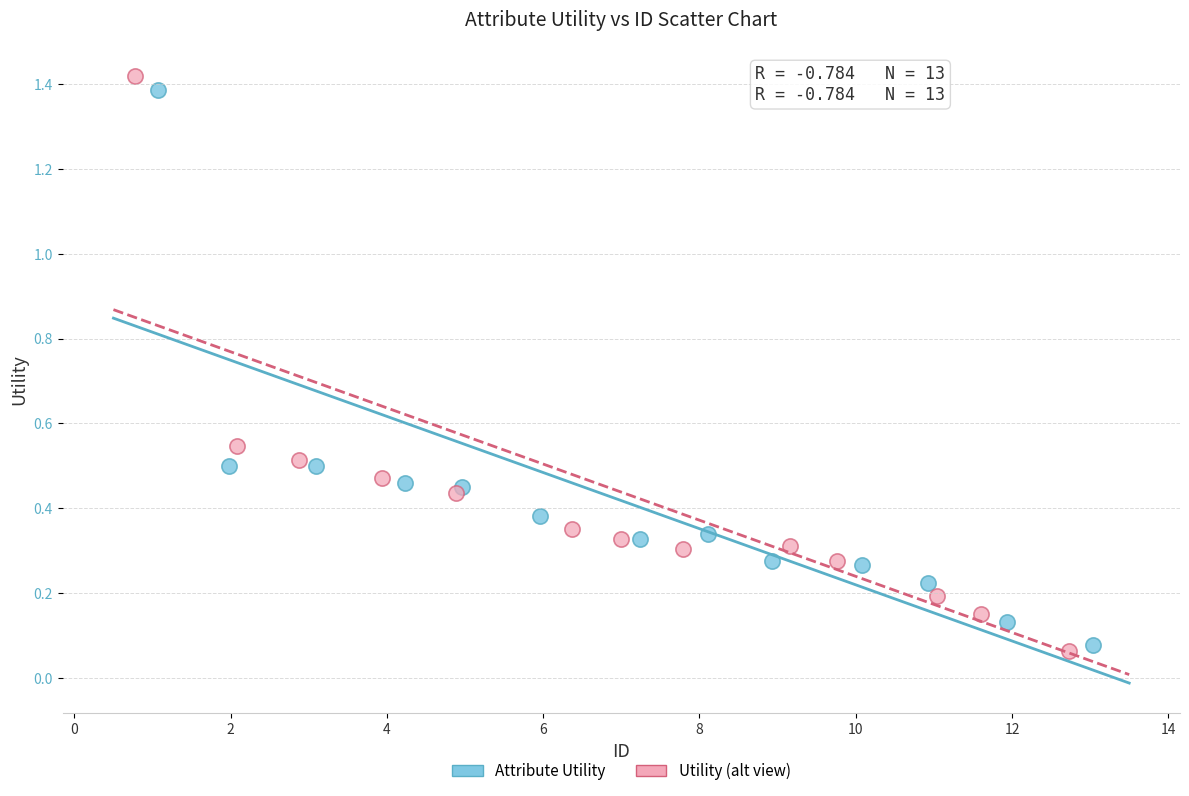

Which series reaches the maximum Y coordinate?

Utility (alt view)